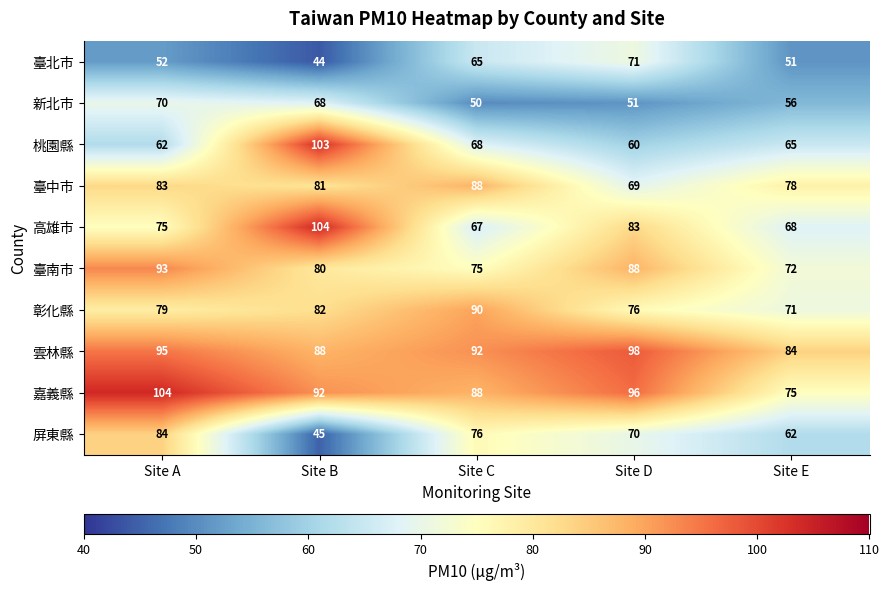

At which category does the chart reach its minimum across all series?

Site B